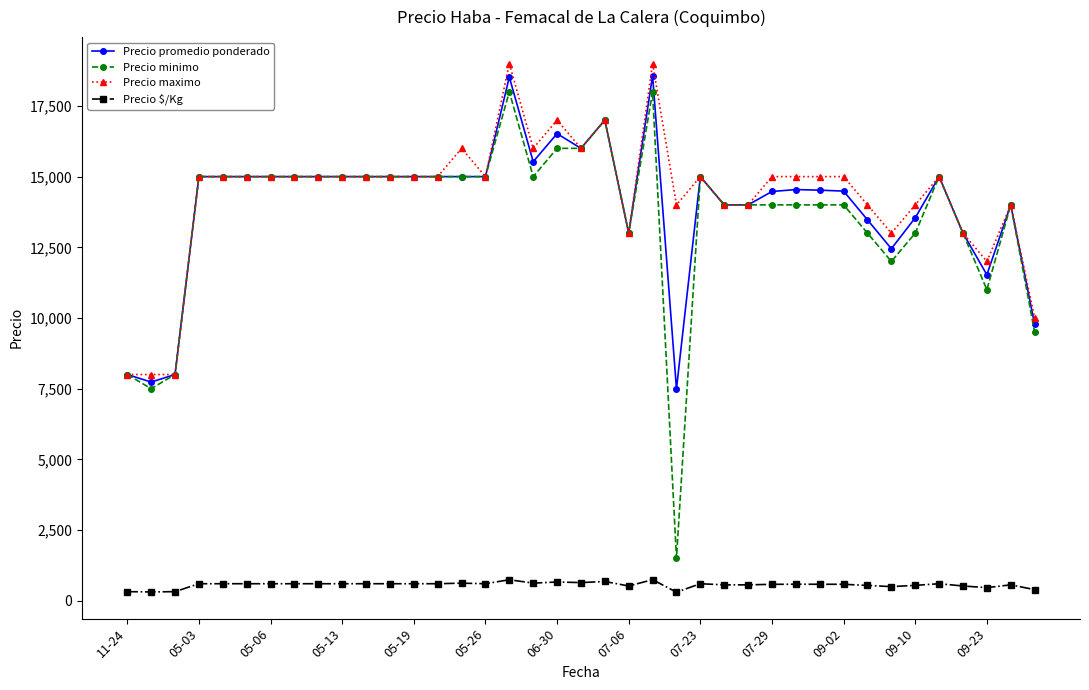

What is the value of the Precio $/Kg point at the 18th from the left?

621